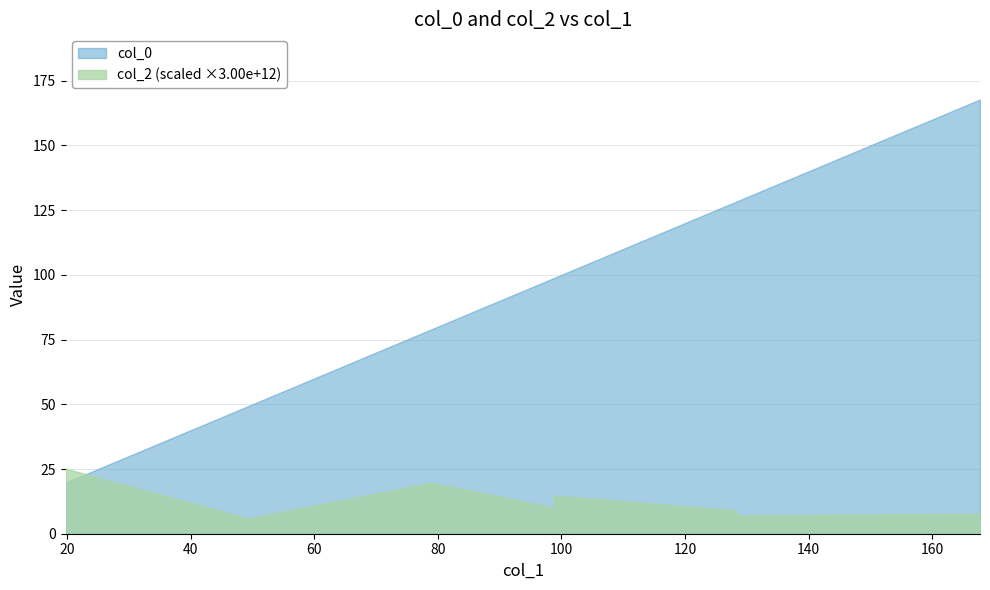

Between 49.34583166788174 and 167.75016416353517, which series saw the biggest shift?

col_0